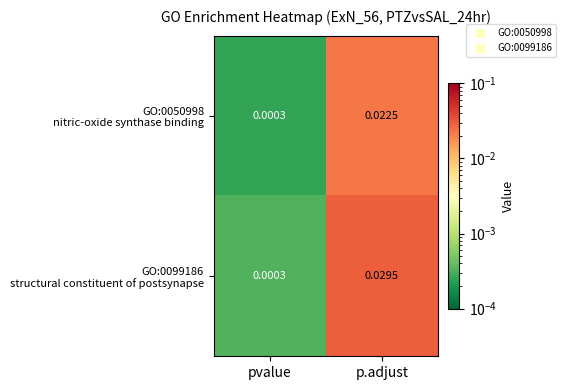

At which category is the sum across all series the highest?

p.adjust